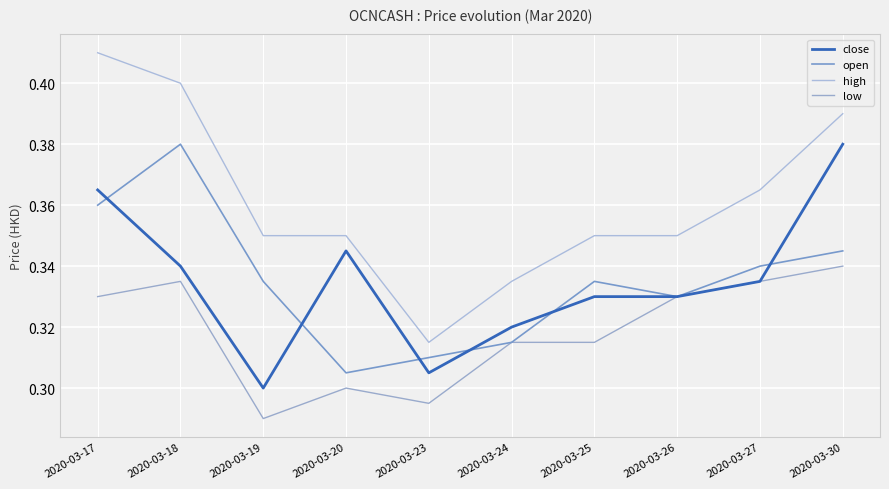

True or false: high and close cross at least once.

False